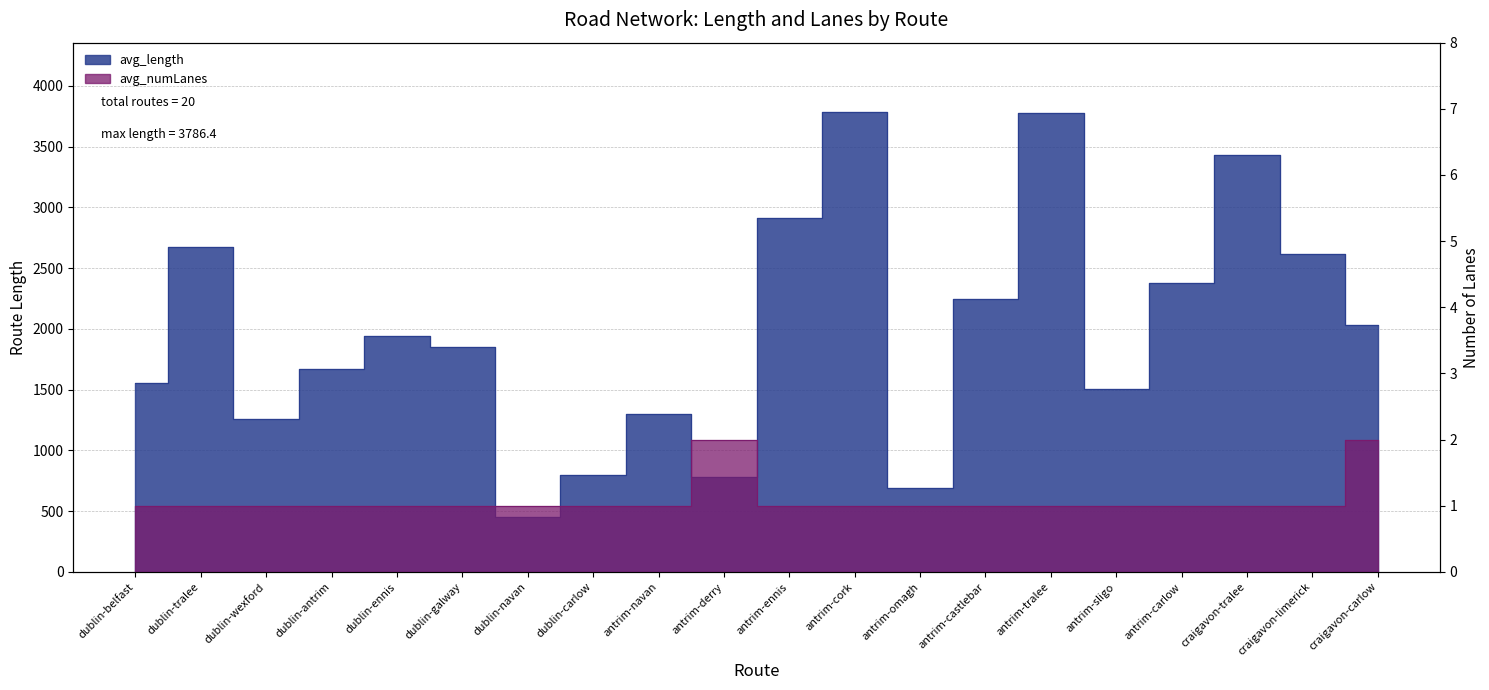

True or false: avg_length has more than 1 points higher than both neighbors.

True